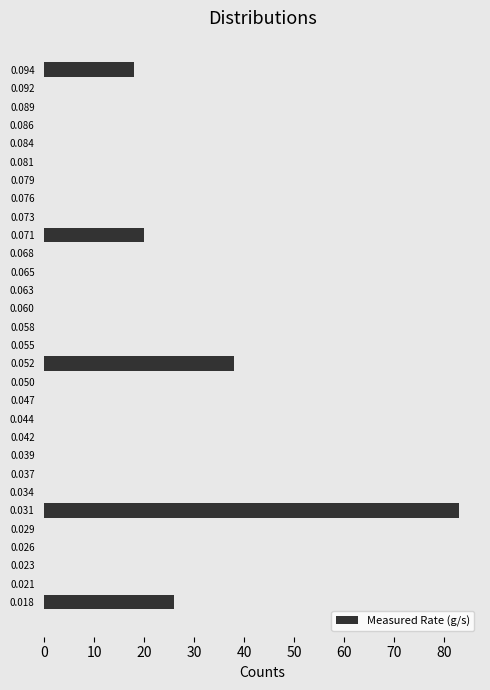

Reading bottom to top, list all the values displayed in this chart.

0.018=26	0.021=0	0.023=0	0.026=0	0.029=0	0.031=83	0.034=0	0.037=0	0.039=0	0.042=0	0.044=0	0.047=0	0.050=0	0.052=38	0.055=0	0.058=0	0.060=0	0.063=0	0.065=0	0.068=0	0.071=20	0.073=0	0.076=0	0.079=0	0.081=0	0.084=0	0.086=0	0.089=0	0.092=0	0.094=18